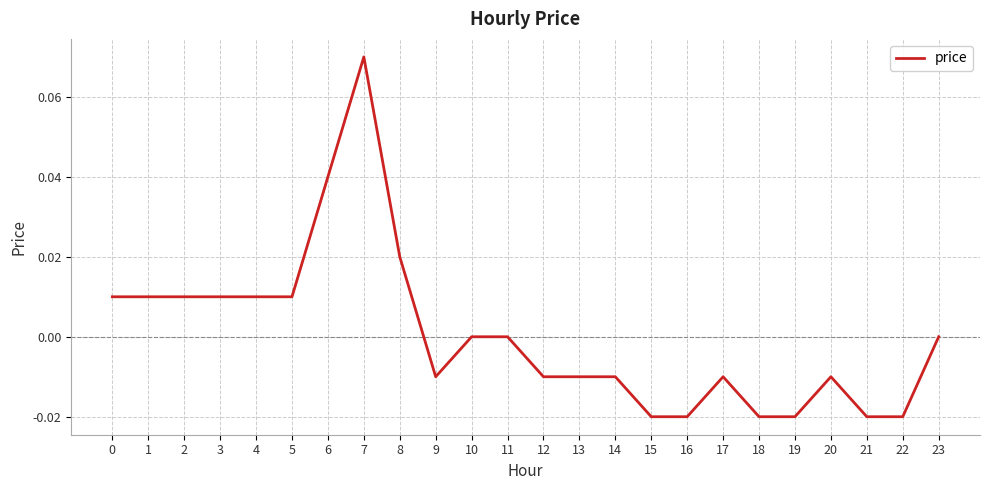

Which label corresponds to the largest value in the chart?

7